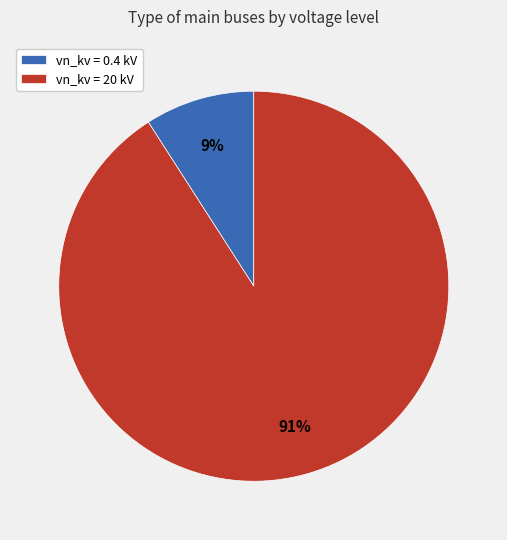

How many slices are in this pie chart?

2